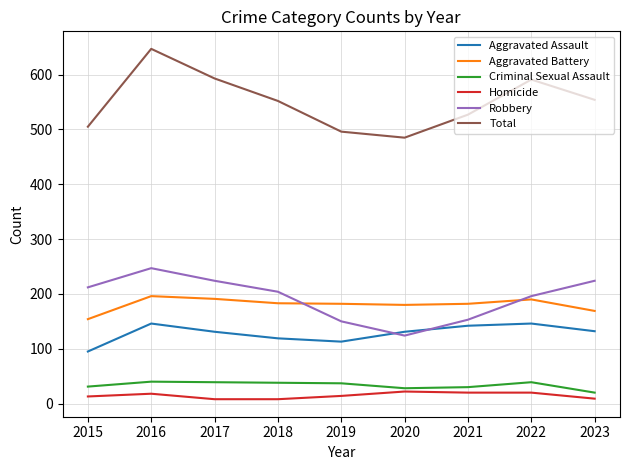

Is it true that Homicide equals 22 at 2020?

True